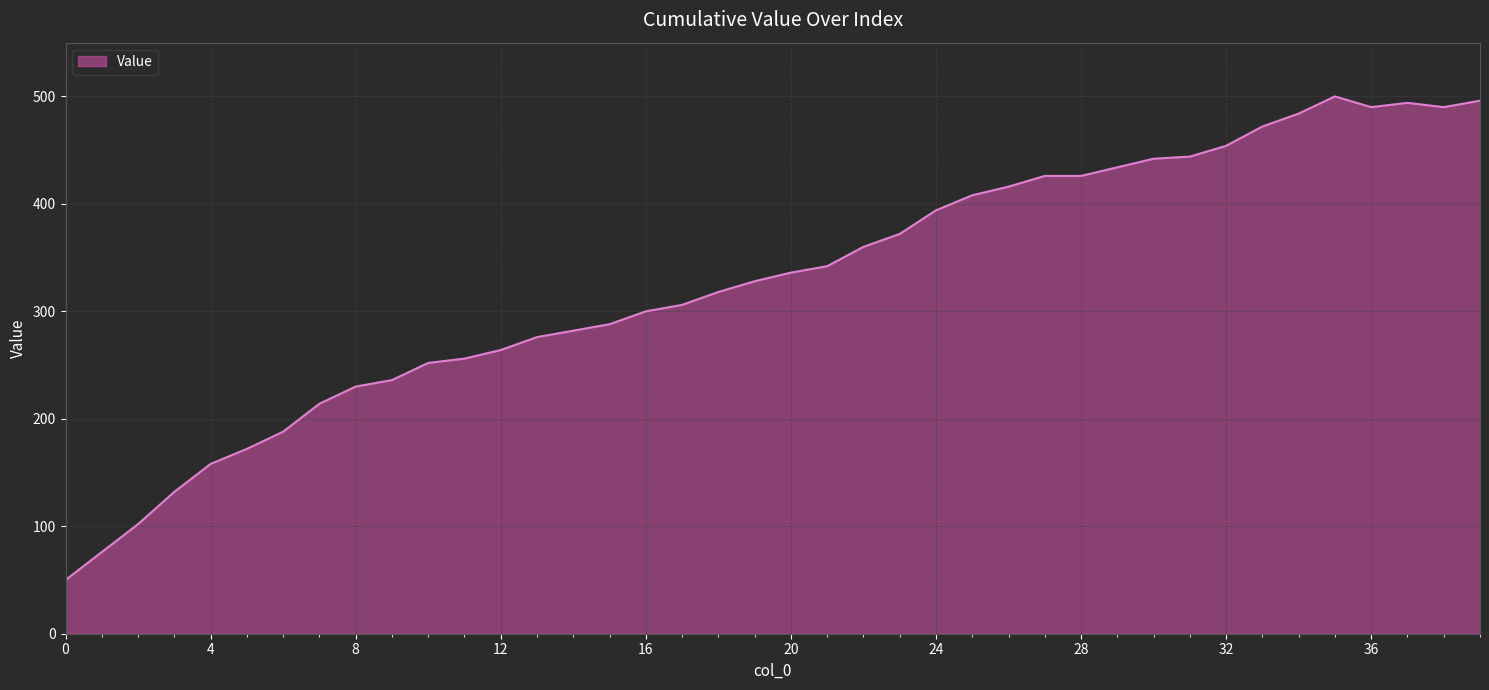

What is the difference between the maximum and minimum values?

450